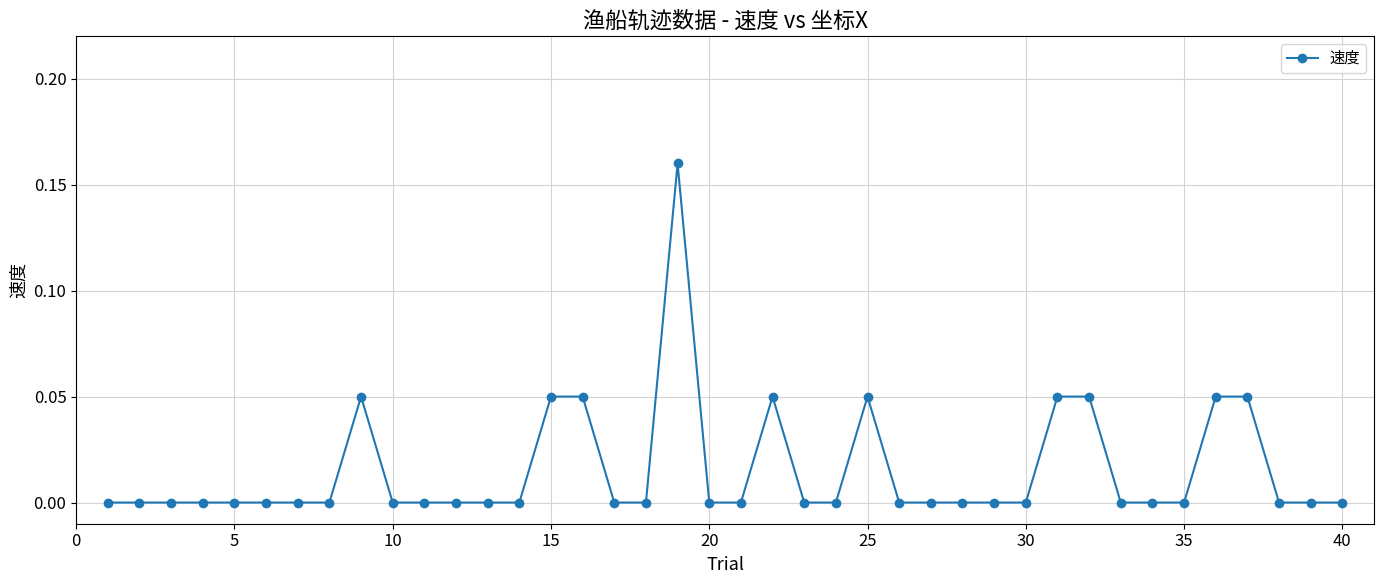

True or false: the data has more than 0 interior local peaks.

True